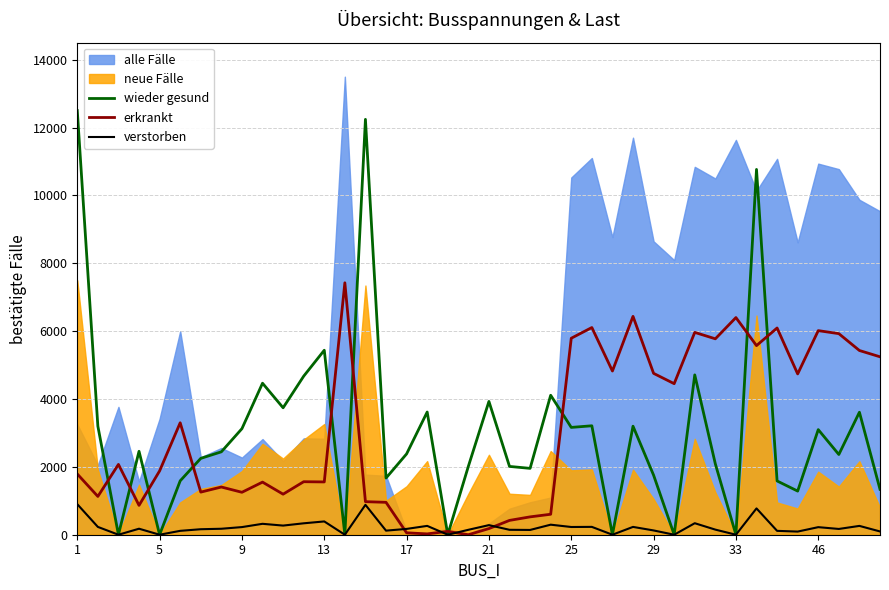

Is the value of verstorben at 17 greater than the value of wieder gesund at 13?

No